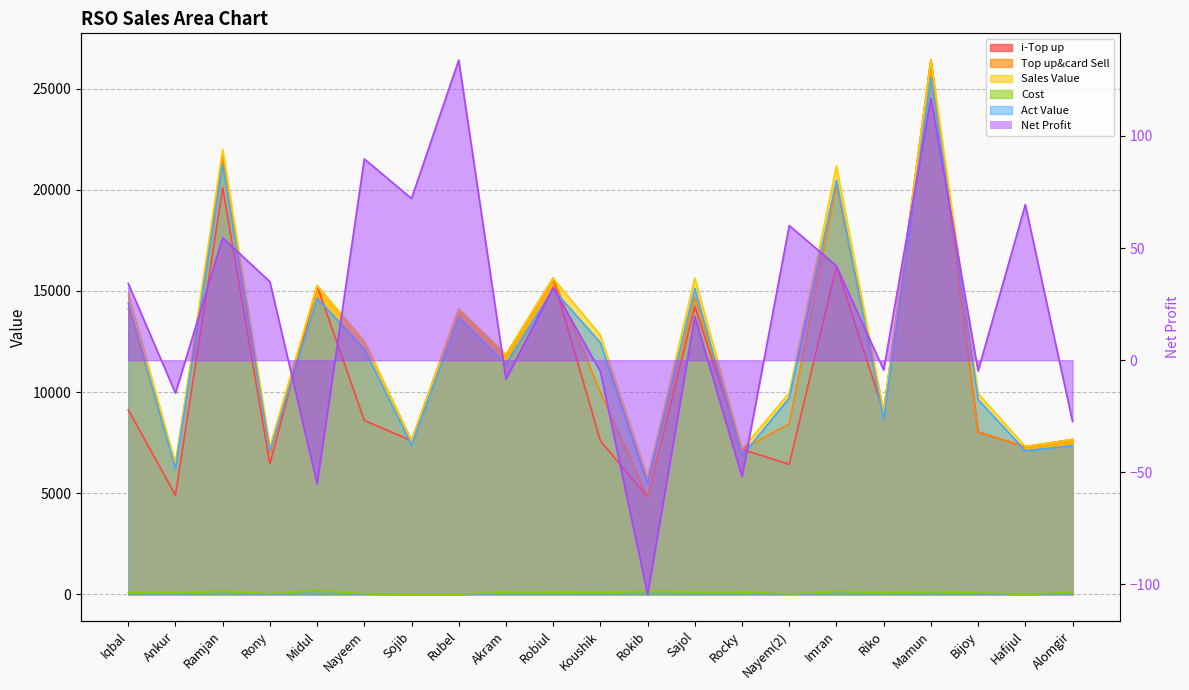

After their last crossing, which series has the higher values: Act Value or Top up&card Sell?

Top up&card Sell